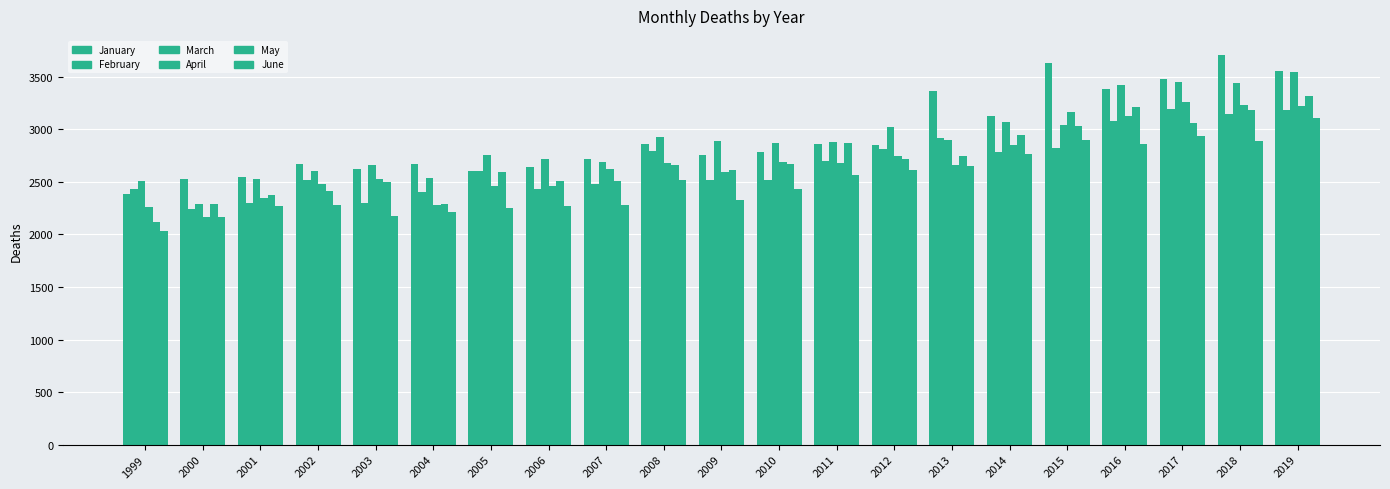

The value of March at 2007 is 1089. True or false?

False